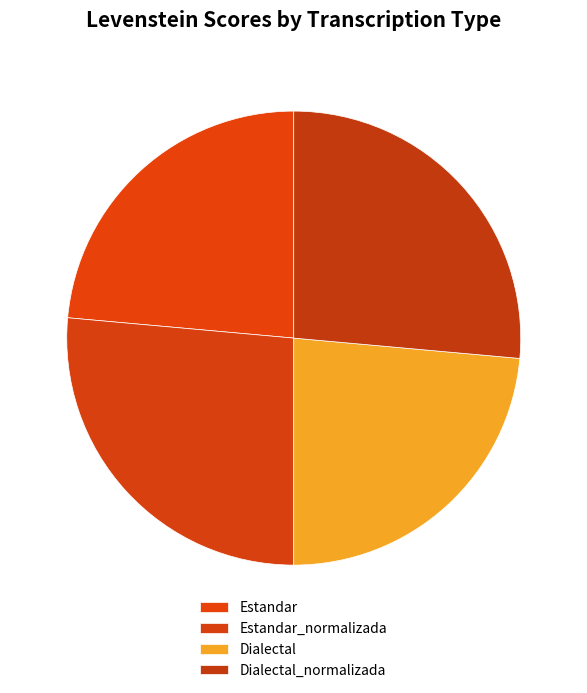

Count the number of slices in the pie.

4